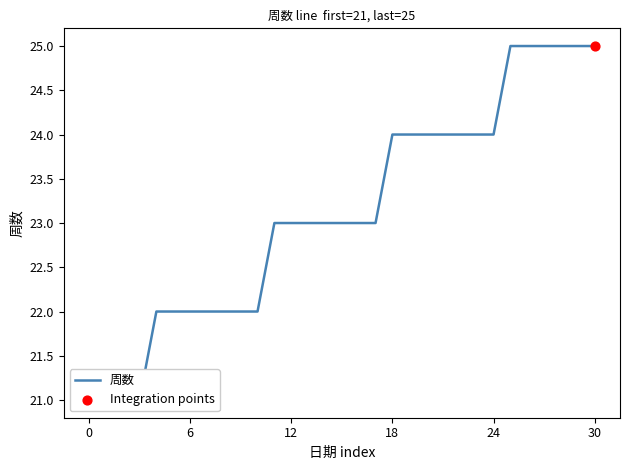

What is the ratio of the value at 2017-06-18 to the value at 2017-06-16?

1.0